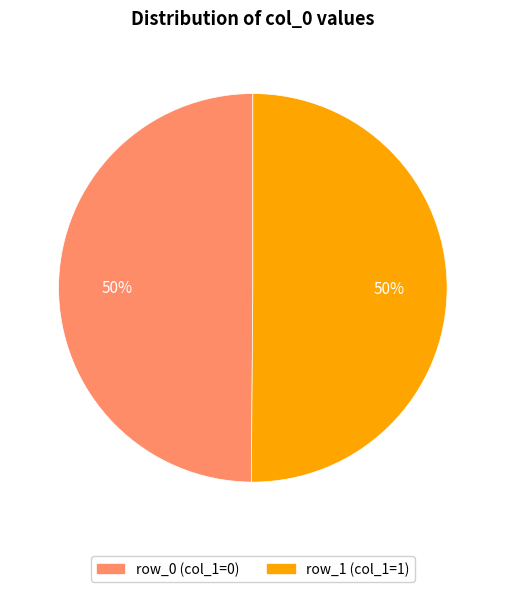

How many segments does this pie chart have?

2